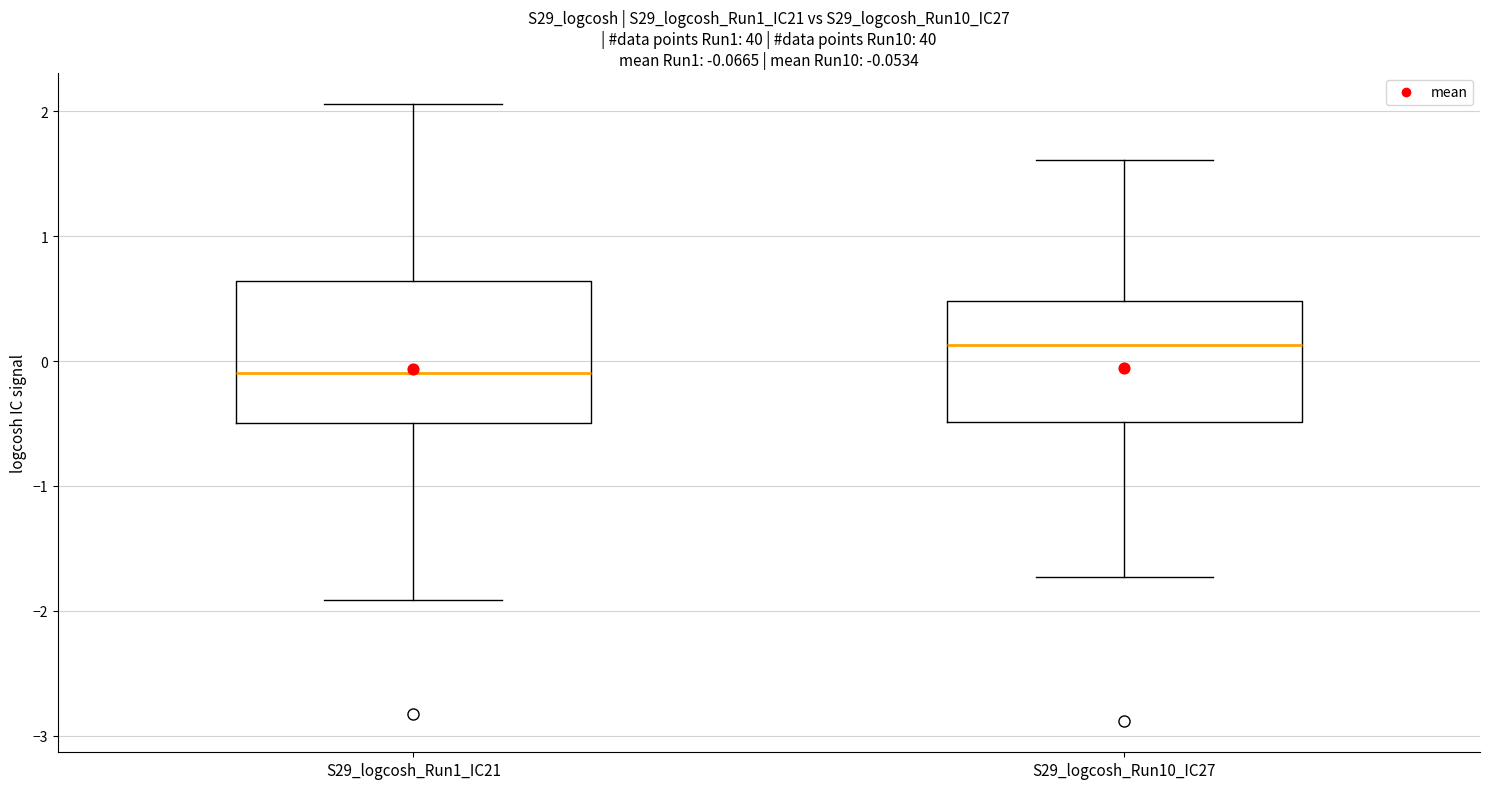

Which box has the highest median line?

S29_logcosh_Run10_IC27